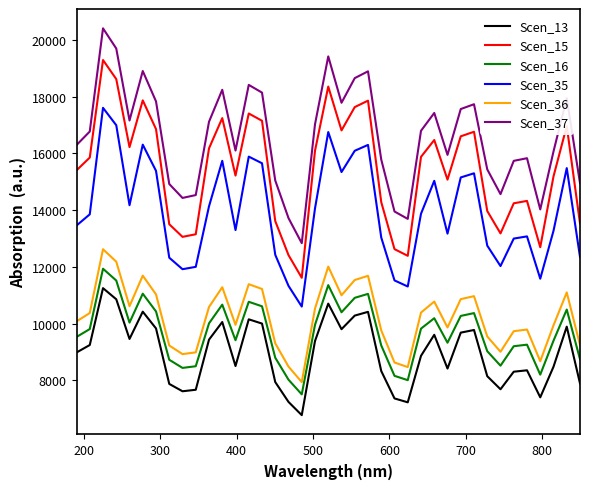

Which series has the widest spread of values?

Scen_15